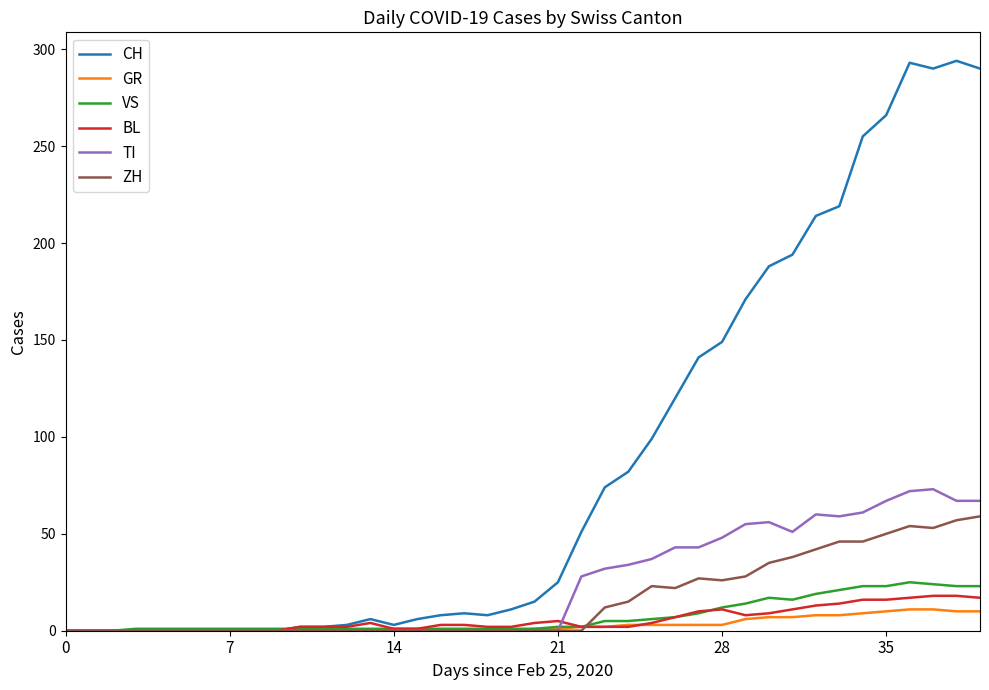

What is the highest value of the ZH series?

59